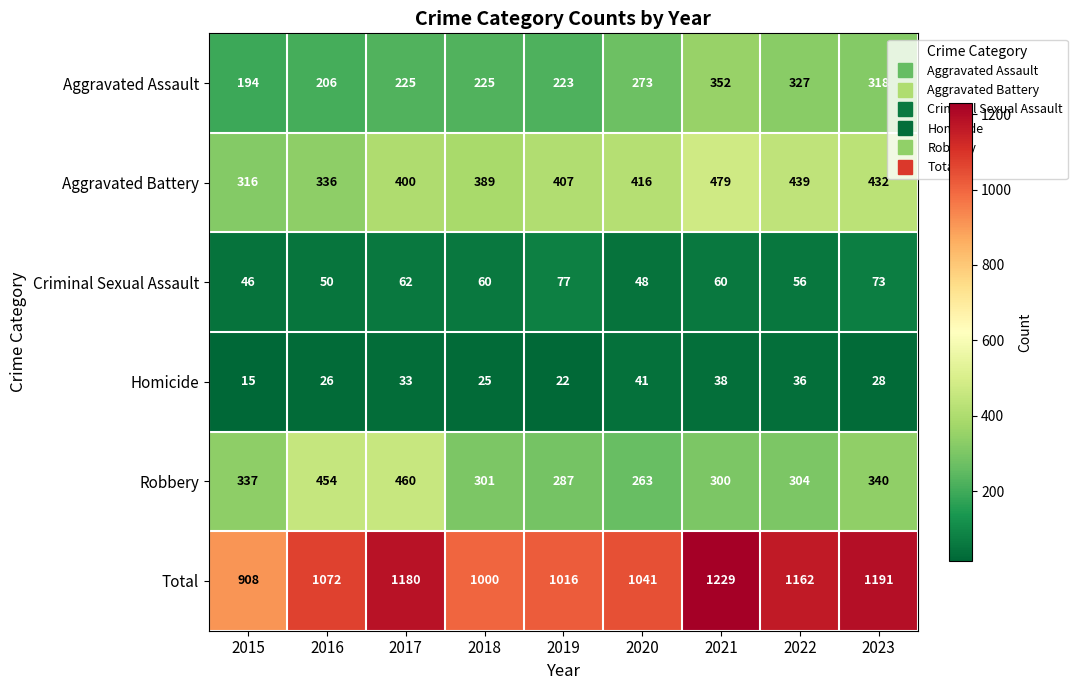

What is the difference between the Aggravated Assault values at 2021 and 2023?

34